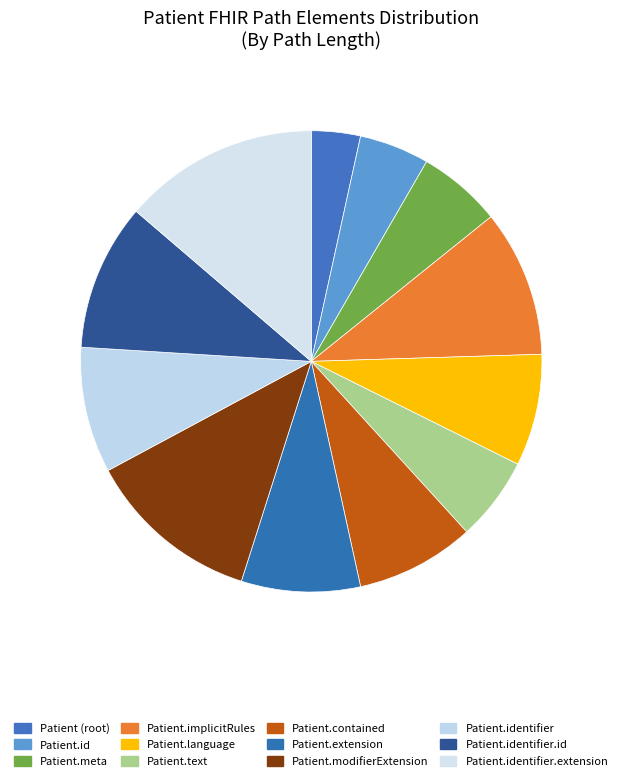

The Patient (root) slice represents 6% of the pie. True or false?

False